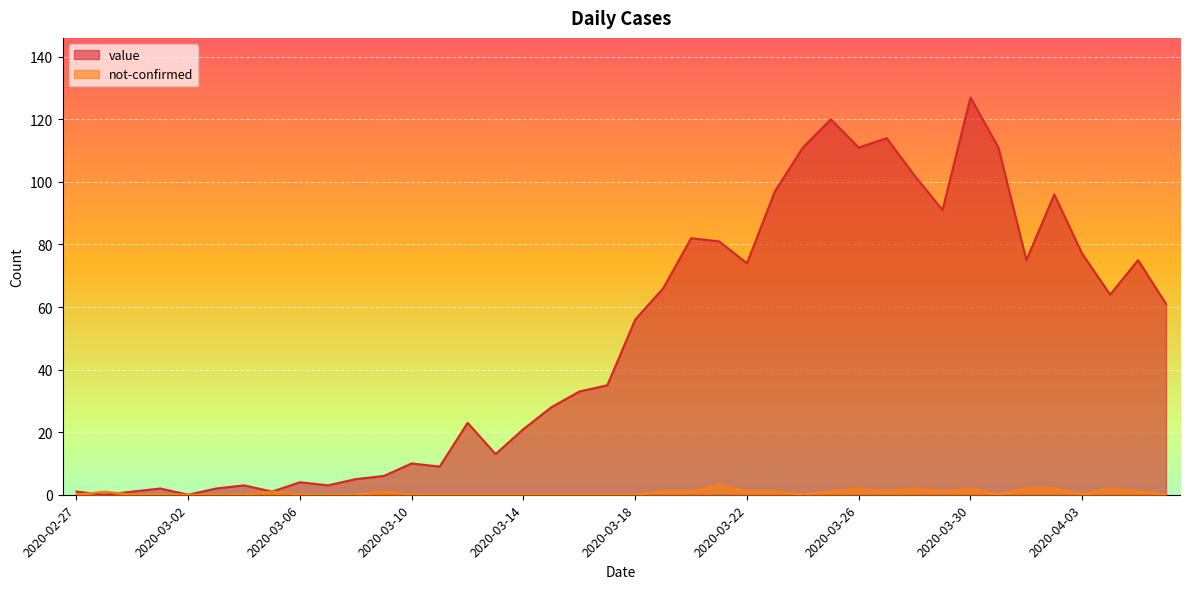

After their last crossing, which series has the higher values: not-confirmed or value?

value